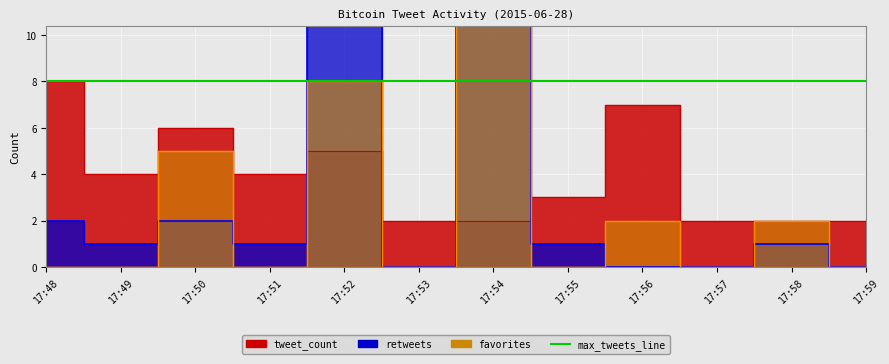

Reading left to right, transcribe all the data shown in this chart.

retweets: 17:48=2	17:49=1	17:50=2	17:51=1	17:52=11	17:53=0	17:54=16	17:55=1	17:56=0	17:57=0	17:58=1	17:59=0
favorites: 17:48=0	17:49=0	17:50=5	17:51=0	17:52=8	17:53=0	17:54=16	17:55=0	17:56=2	17:57=0	17:58=2	17:59=0
tweet_count: 17:48=8	17:49=4	17:50=6	17:51=4	17:52=5	17:53=2	17:54=2	17:55=3	17:56=7	17:57=2	17:58=2	17:59=2